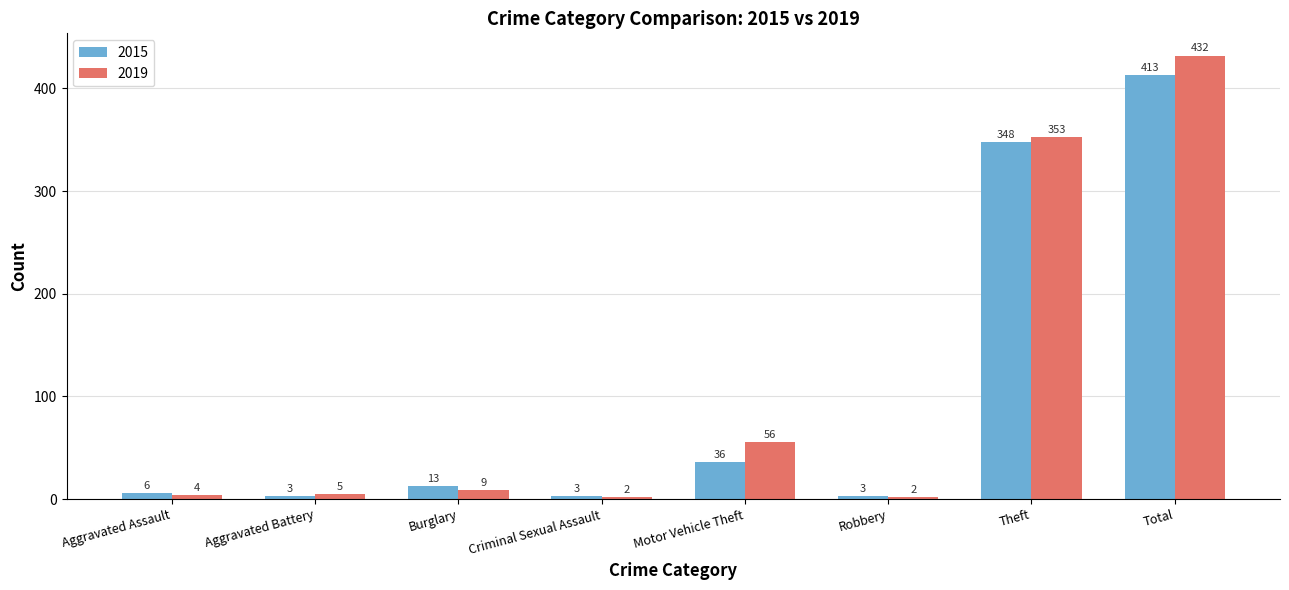

How many values in the 2019 series are below 9?

4